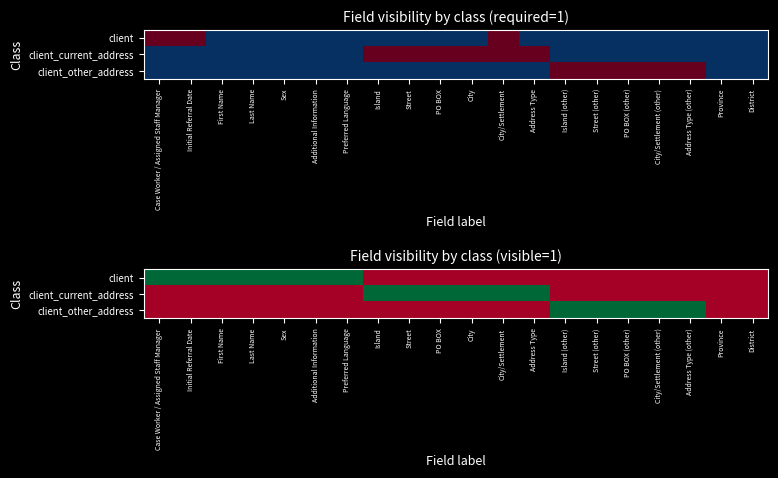

How many client_other_address values are between 0 and 1?

20